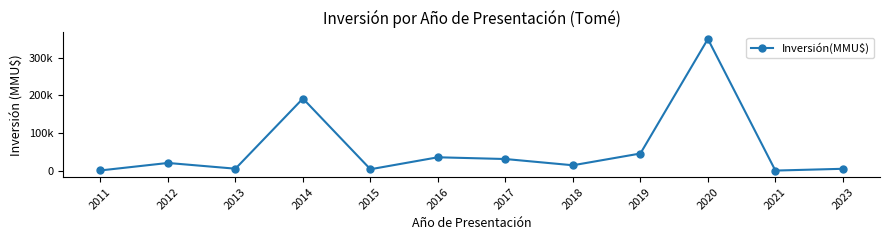

At which category does the data reach its first local peak?

2012